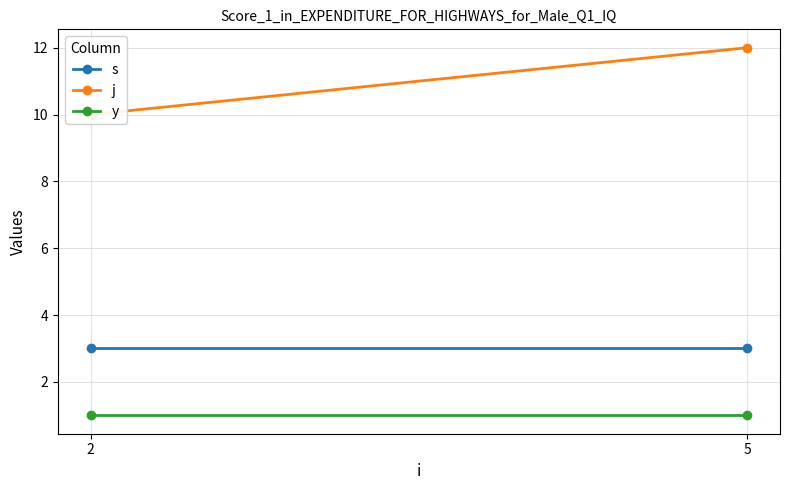

At which label does s reach its peak?

2